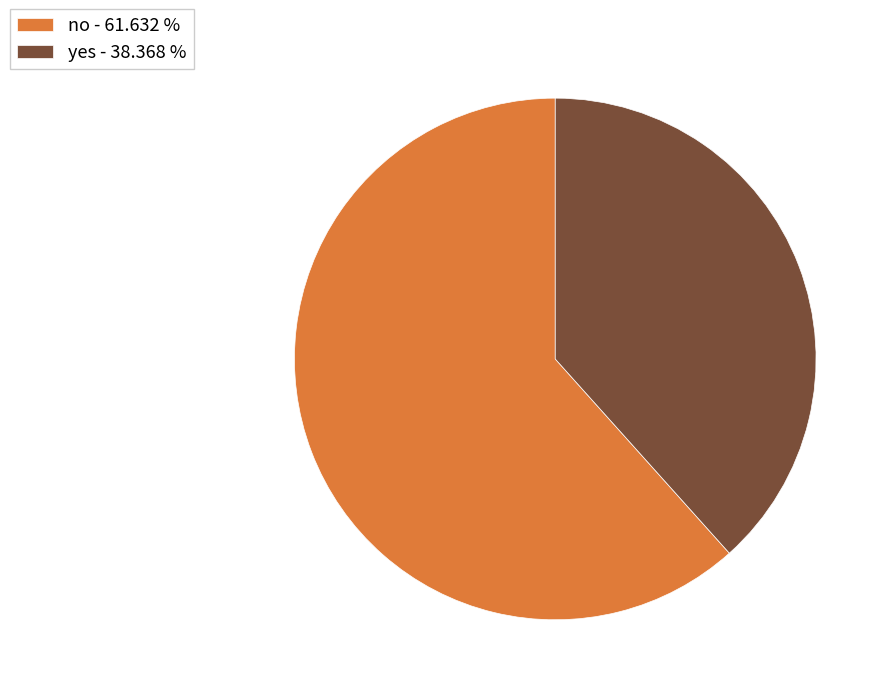

Approximately how many times larger is the value at no compared to yes?

1.6